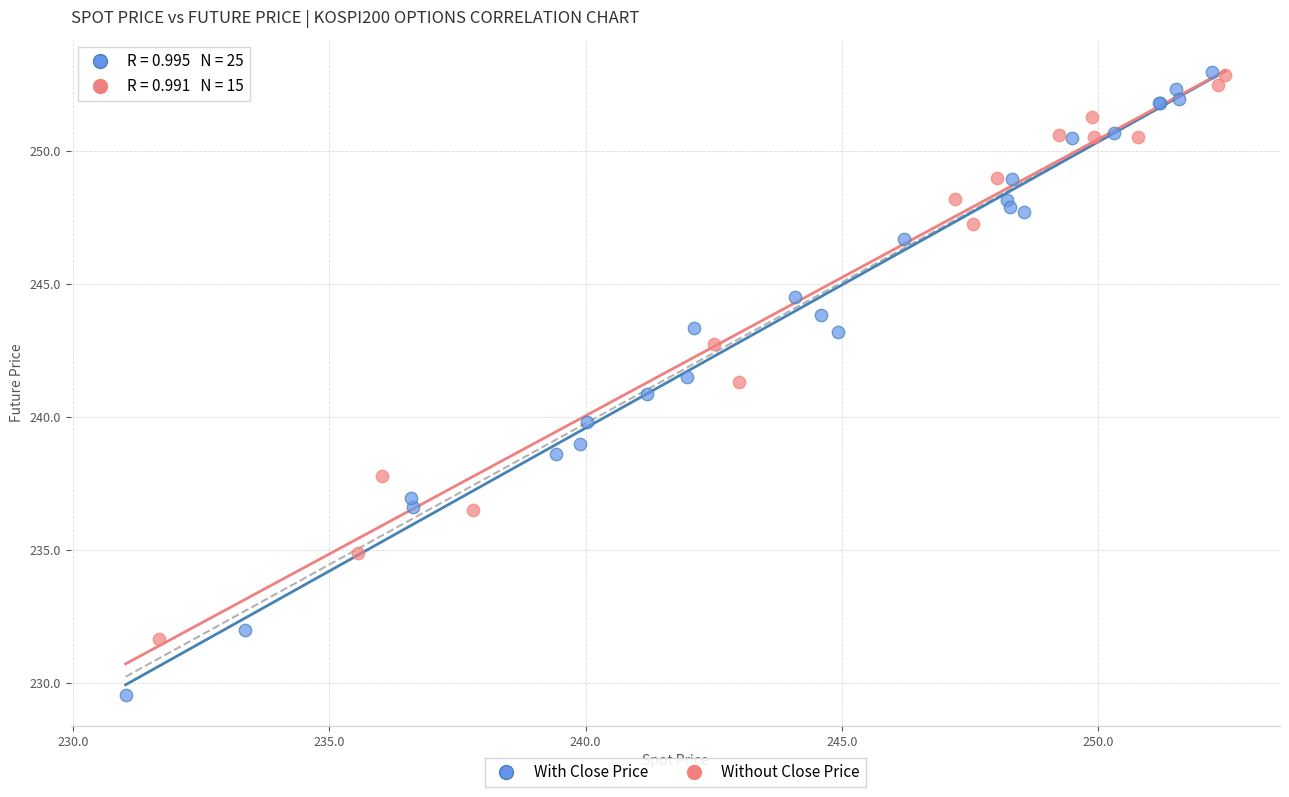

Which series reaches the minimum Y coordinate?

With Close Price